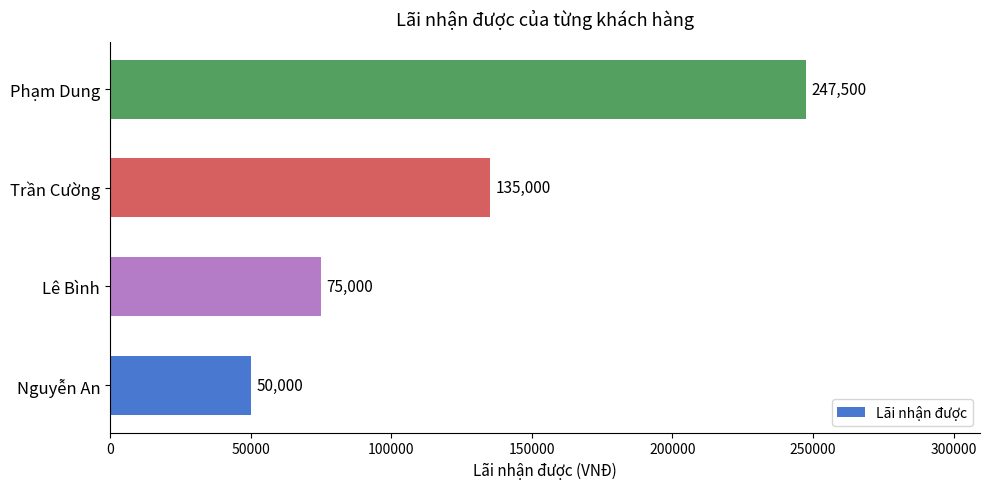

At which label is the value closest to 148750?

Trần Cường